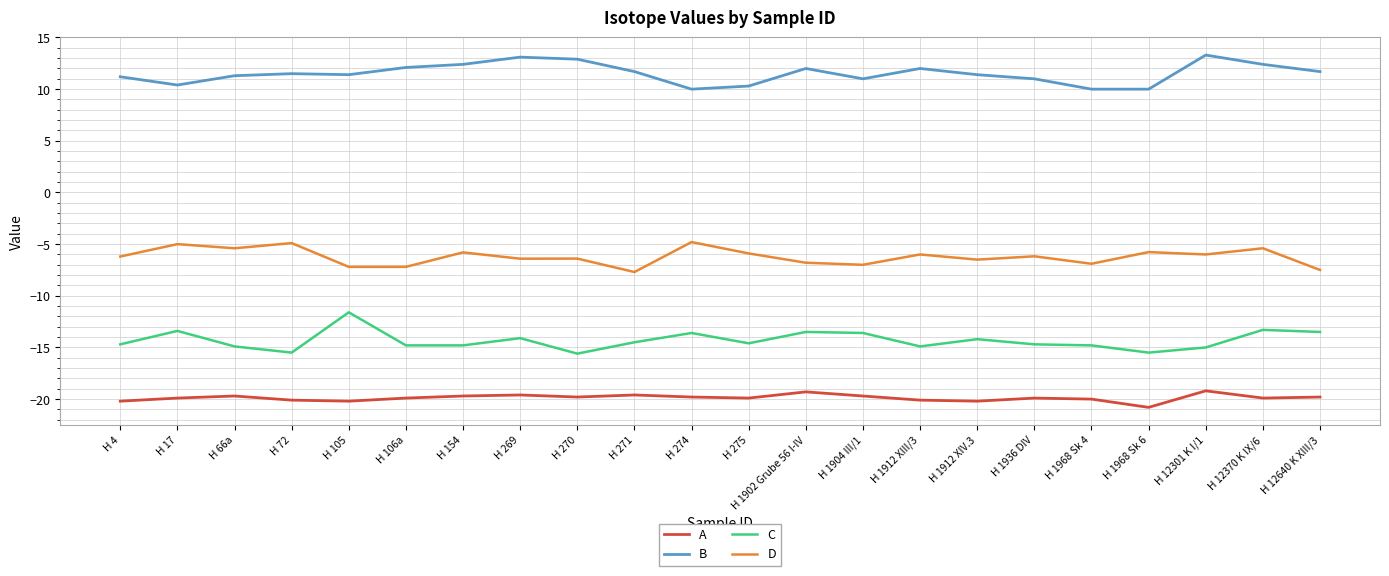

What is the total value across all series at H 1968 Sk 4?

-31.7